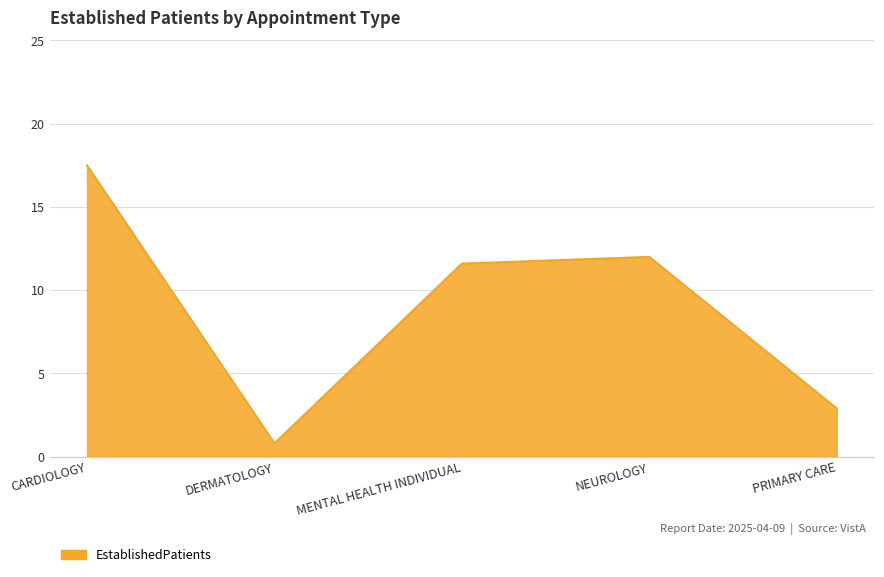

Does the chart display data point markers on the line(s)?

No